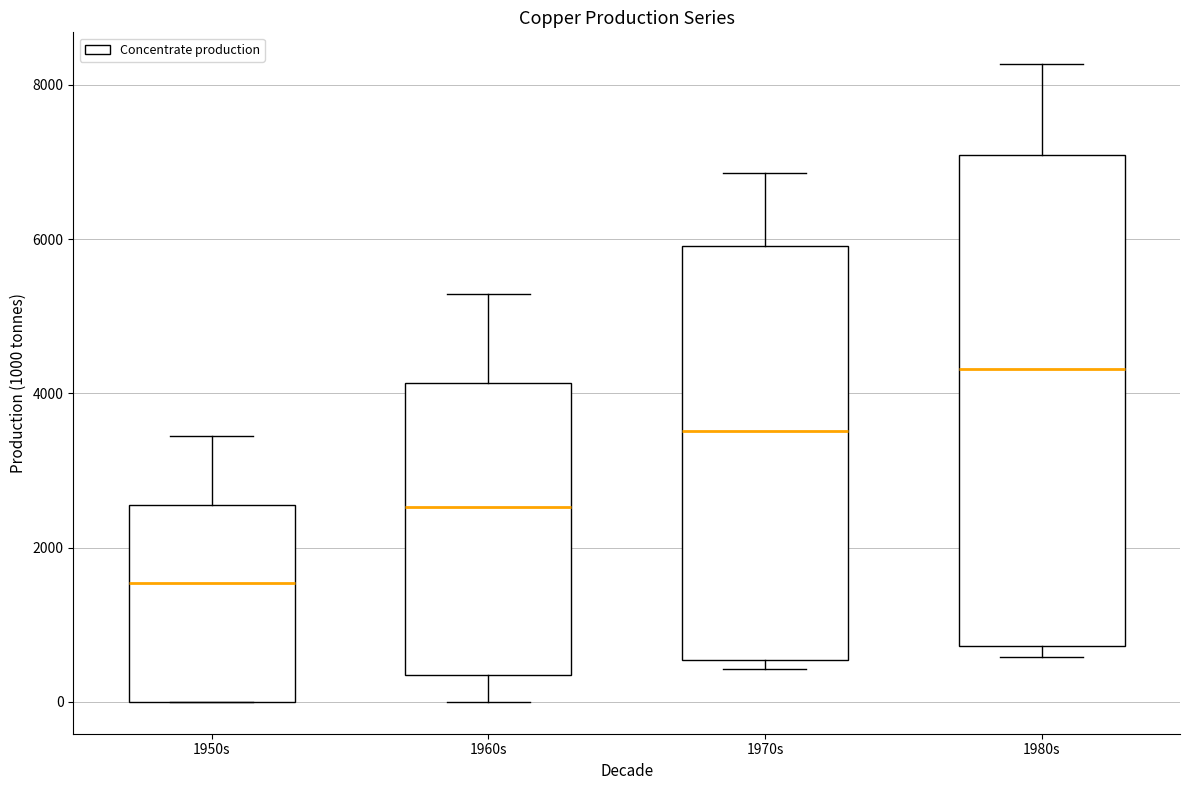

Reading left to right, read every box against the y-axis: the position of its median line, the range the box covers, and the ends of its whiskers. The values are not printed on the chart, so give them approximately, as read against the axis.

1950s: median 1600, box 0 to 2600, whiskers 0 to 3400
1960s: median 2600, box 400 to 4200, whiskers 0 to 5200
1970s: median 3600, box 600 to 6000, whiskers 400 to 6800
1980s: median 4400, box 800 to 7000, whiskers 600 to 8200